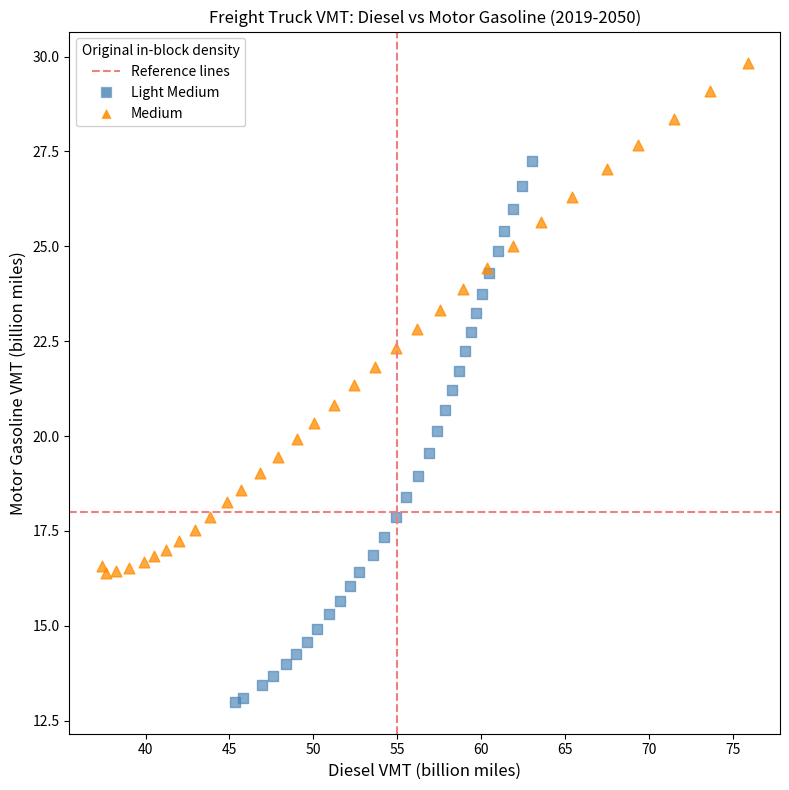

Which series reaches the maximum Y coordinate?

Medium